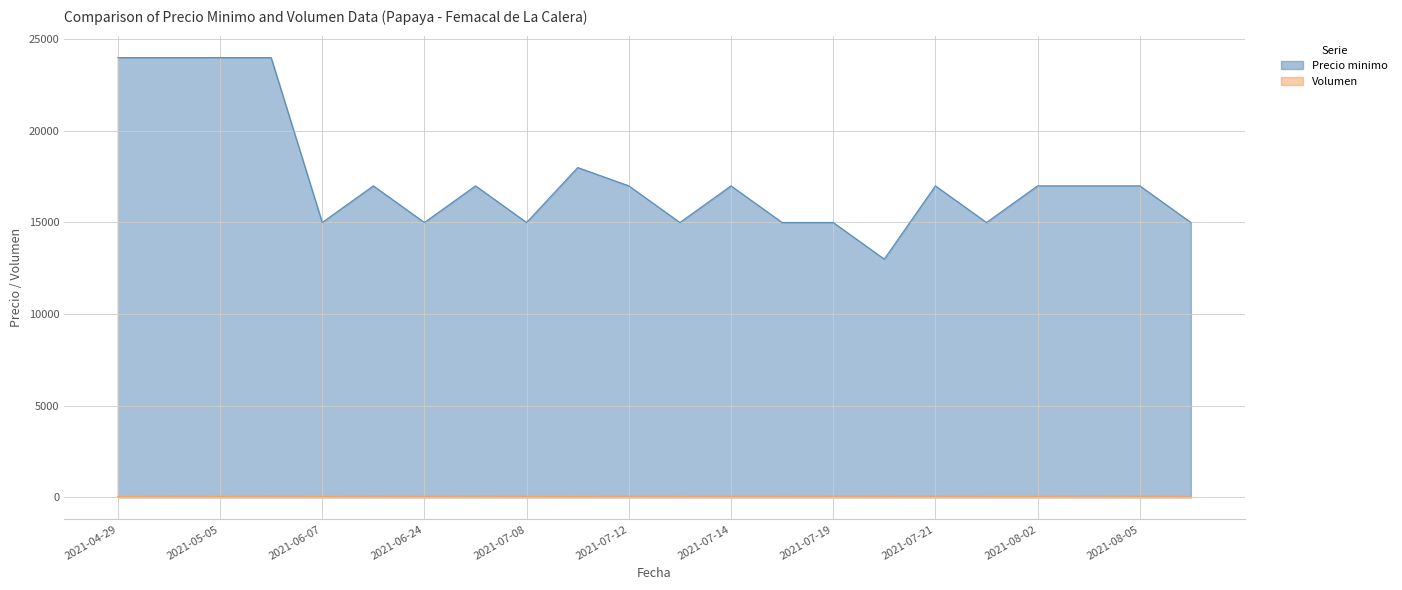

What is the difference between the maximum and minimum values in the Volumen series?

33